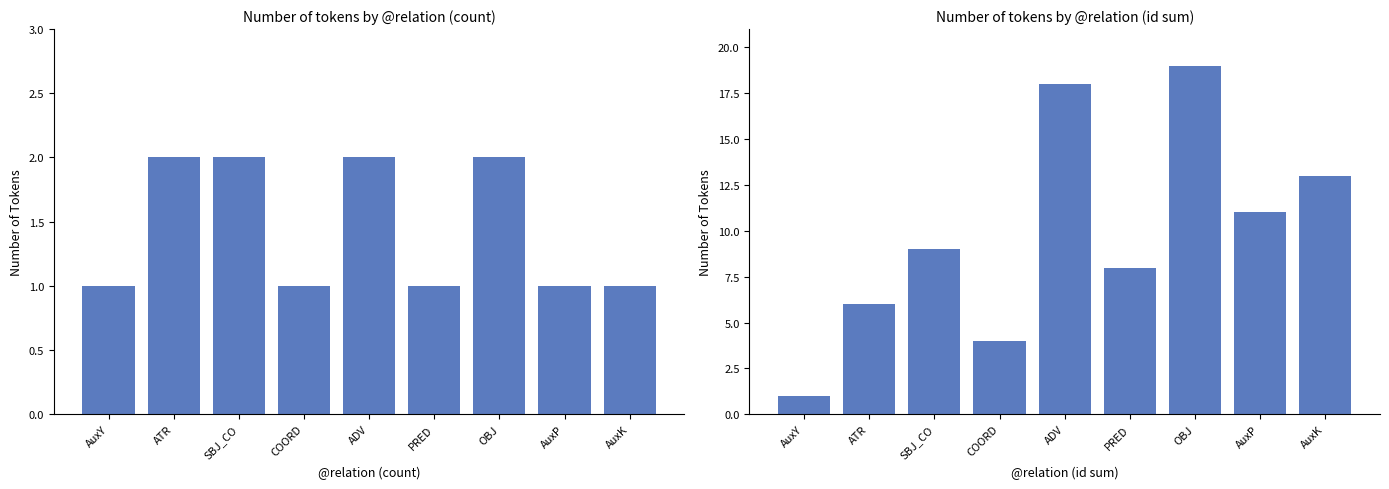

Rank the series by their average value, from highest to lowest.

@id sum (@relation), Count (@relation)